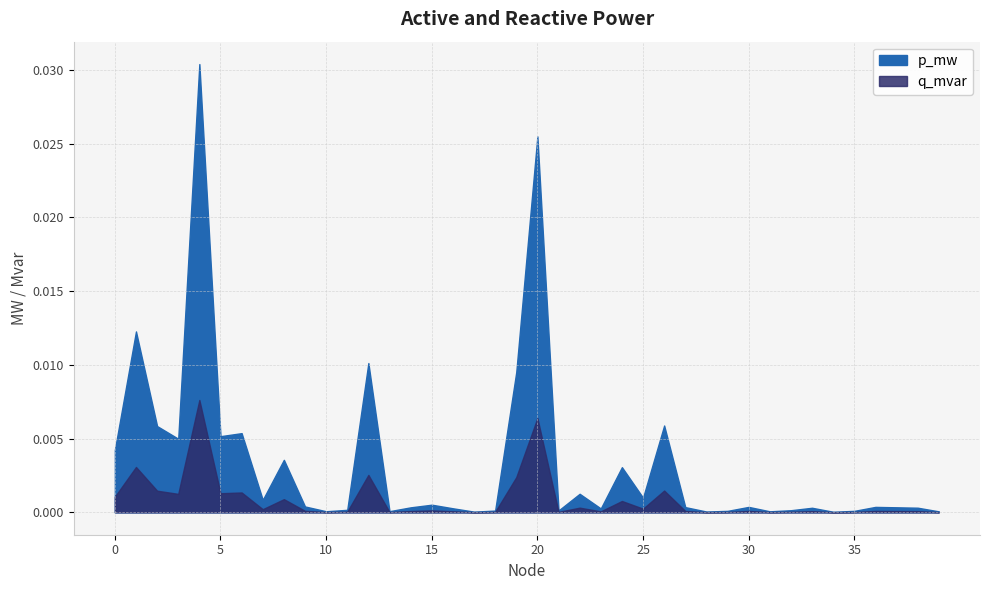

At which category is the sum across all series the highest?

4